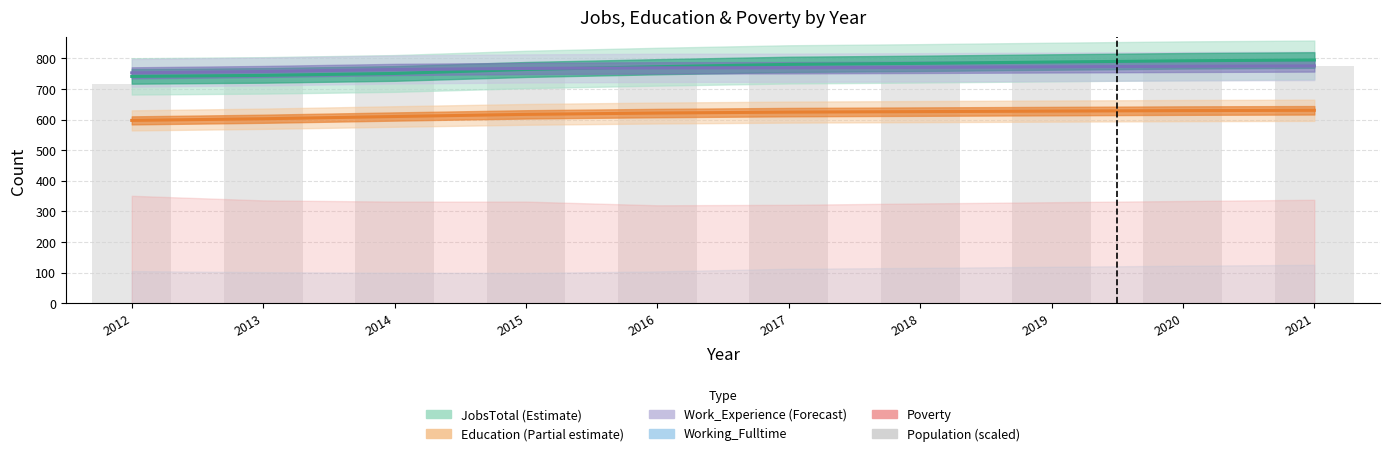

What is the maximum value shown in the chart?

794.7